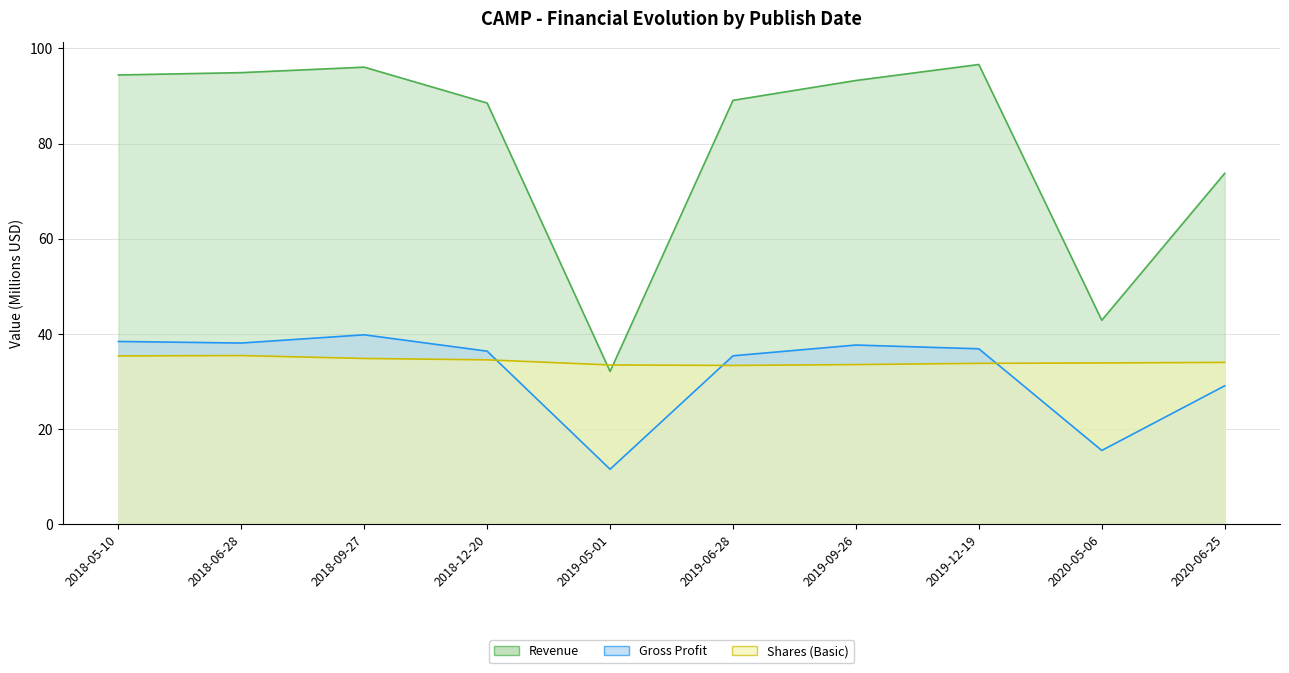

At 2020-06-25, list the series in order from largest to smallest.

Revenue, Shares (Basic), Gross Profit